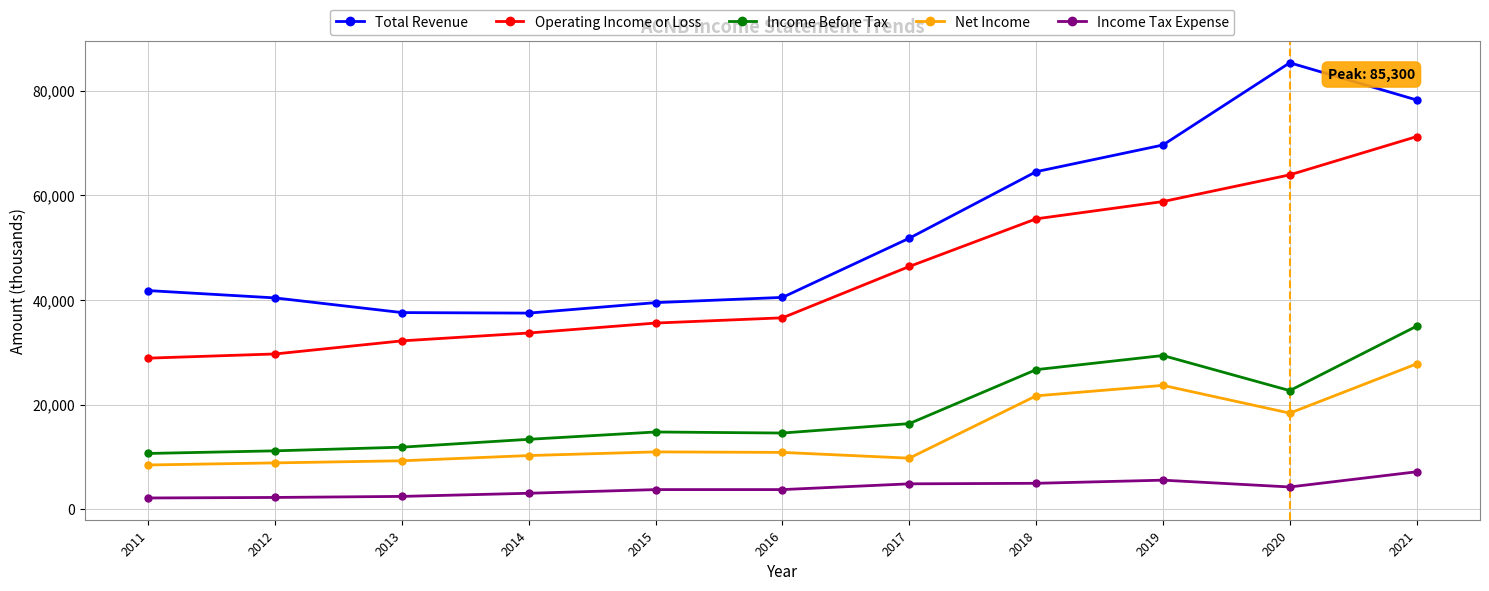

Rank the series by their maximum value, from lowest to highest.

Income Tax Expense, Net Income, Income Before Tax, Operating Income or Loss, Total Revenue